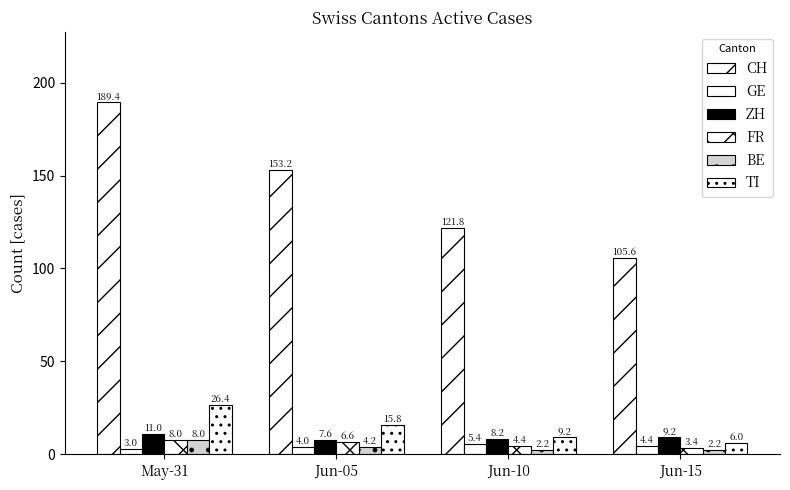

What position from the left is Jun-05?

2